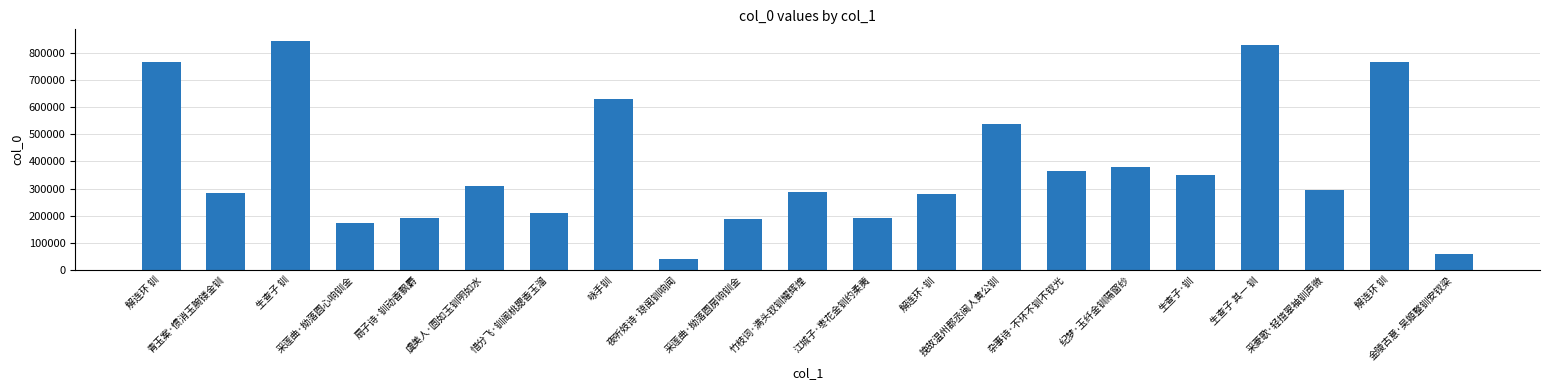

How many series are shown in this chart?

1